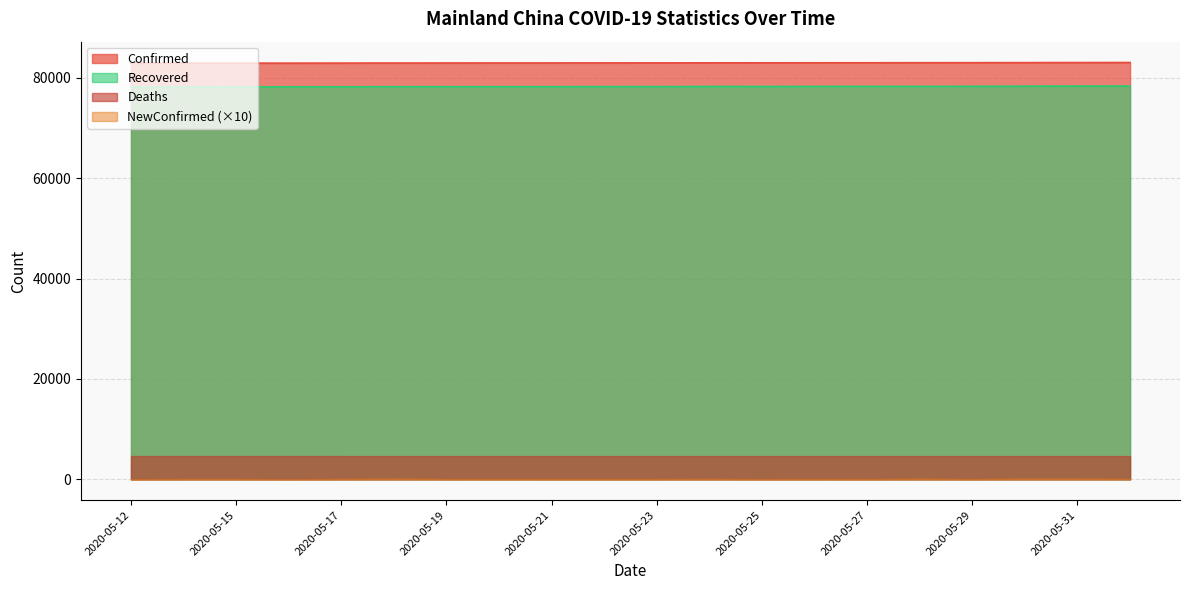

How many lines are shown in the chart?

4